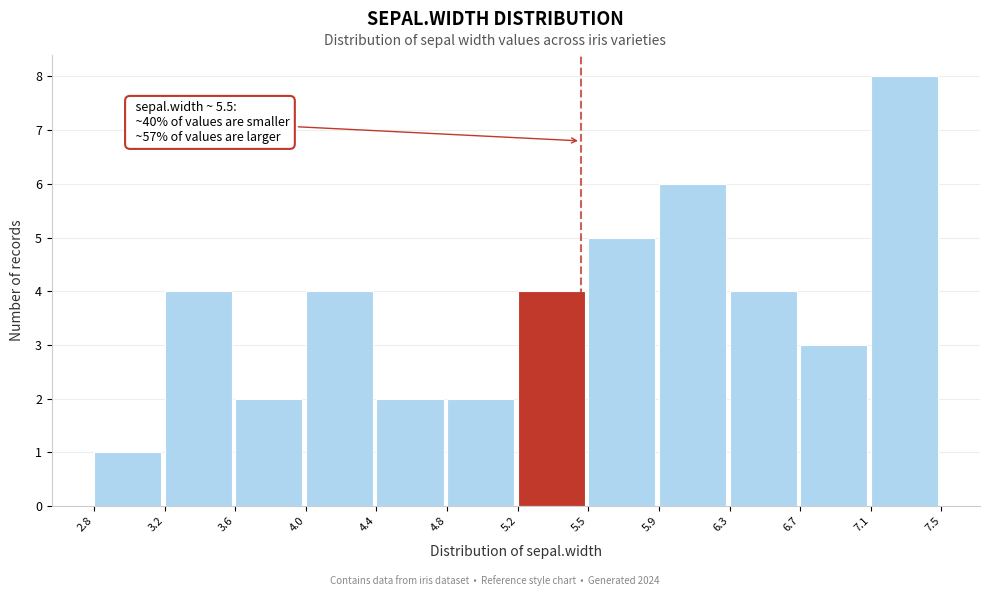

Which range on the x-axis has the tallest bar?

7.1 to 7.5